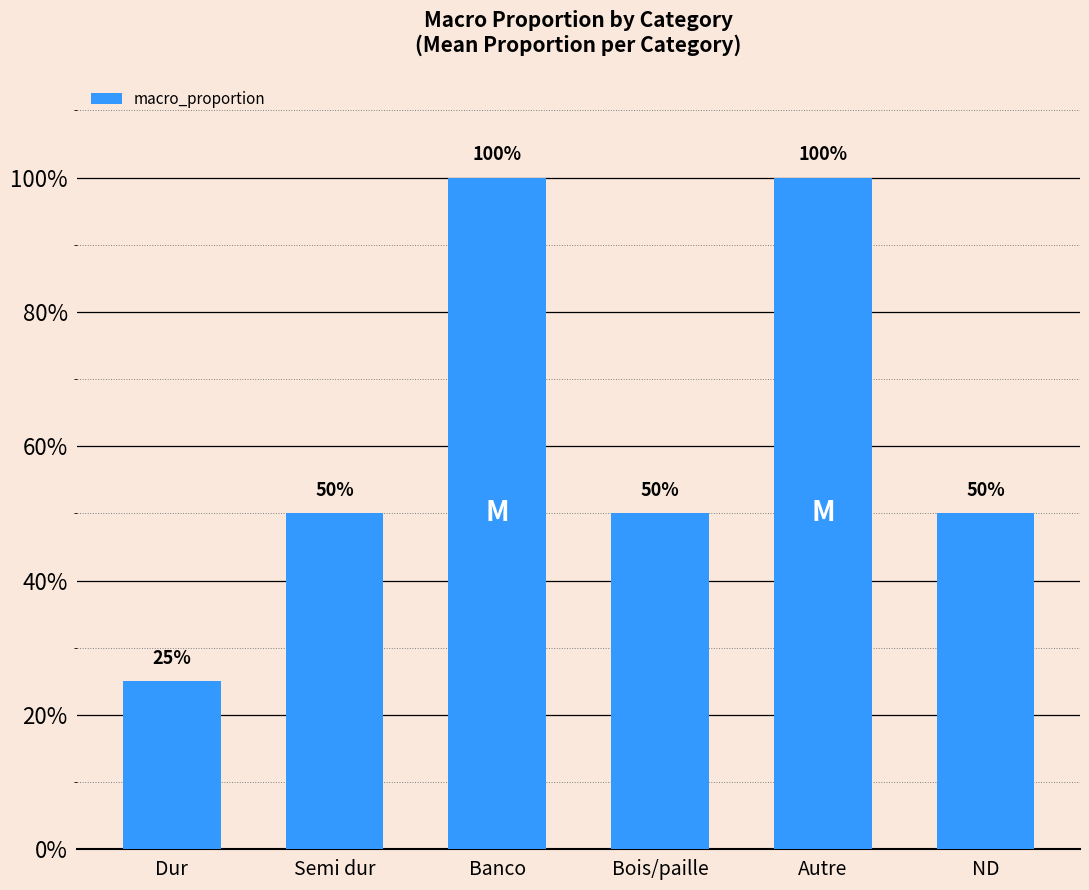

Rank the categories by value from highest to lowest.

Banco, Autre, Semi dur, Bois/paille, ND, Dur